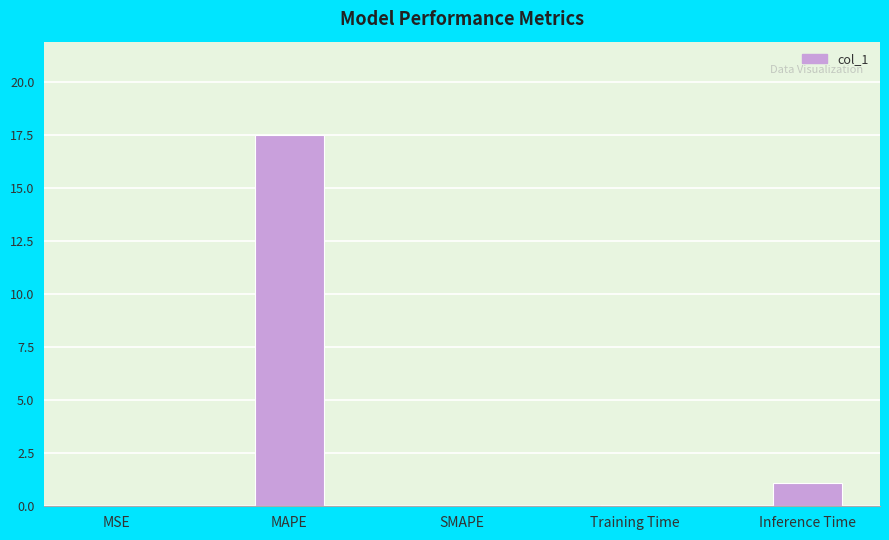

Which has a higher value, SMAPE or MAPE?

MAPE